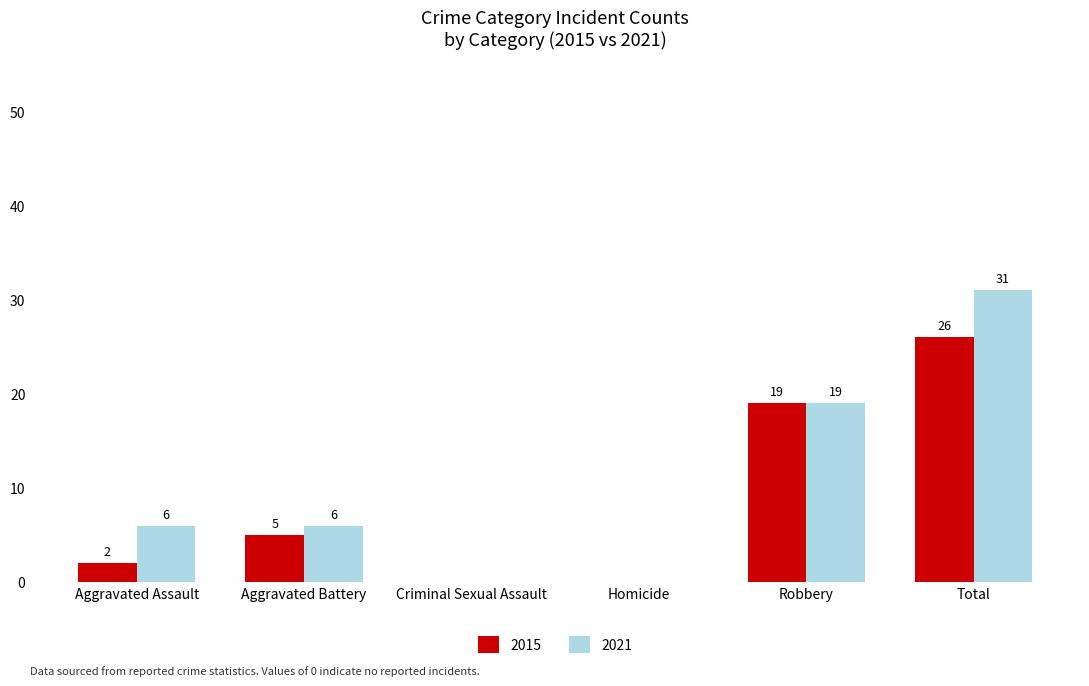

What is the sum of all 2021 values?

62